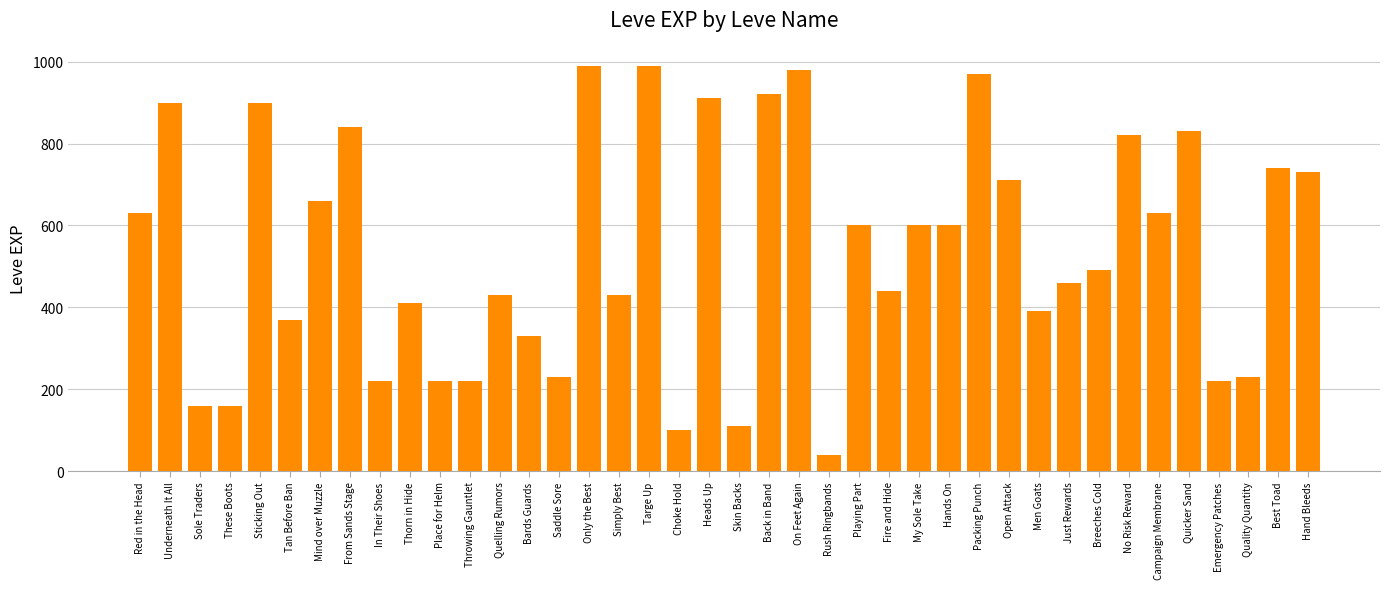

What is the greatest value displayed?

990